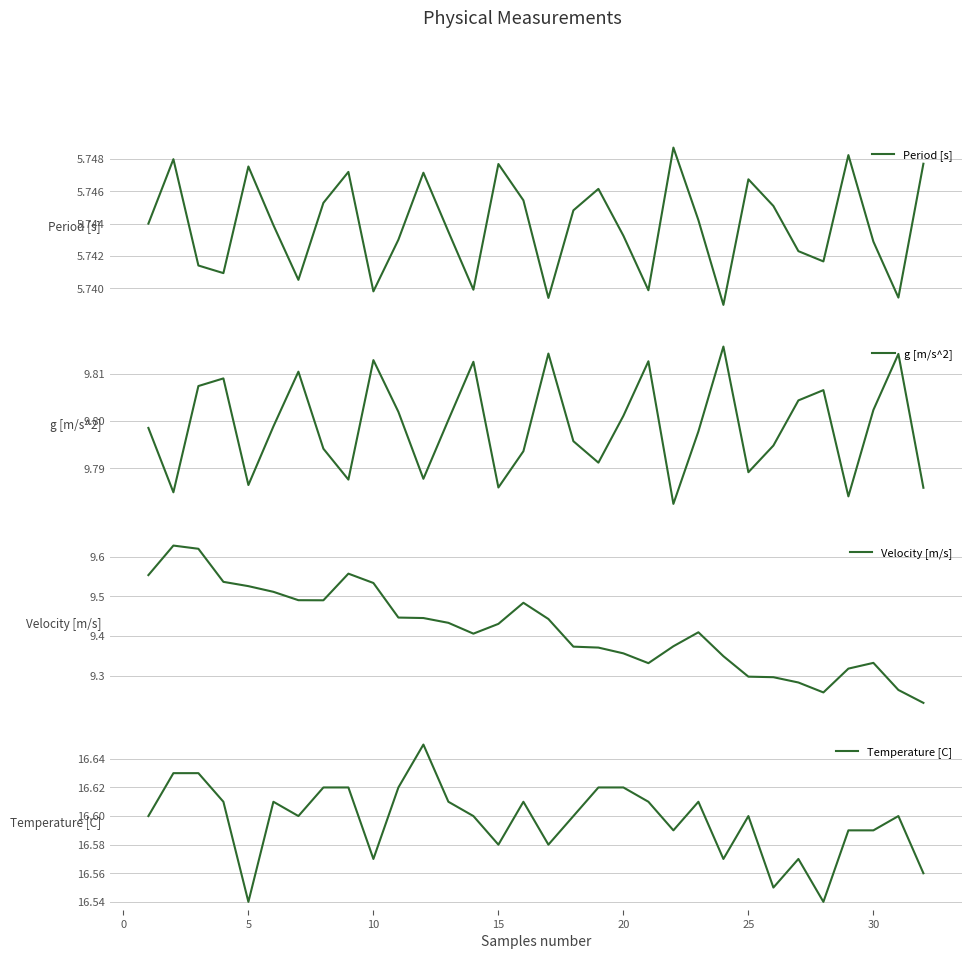

List the series in order of their peak value, highest first.

Temperature [C], g [m/s^2], Velocity [m/s], Period [s]